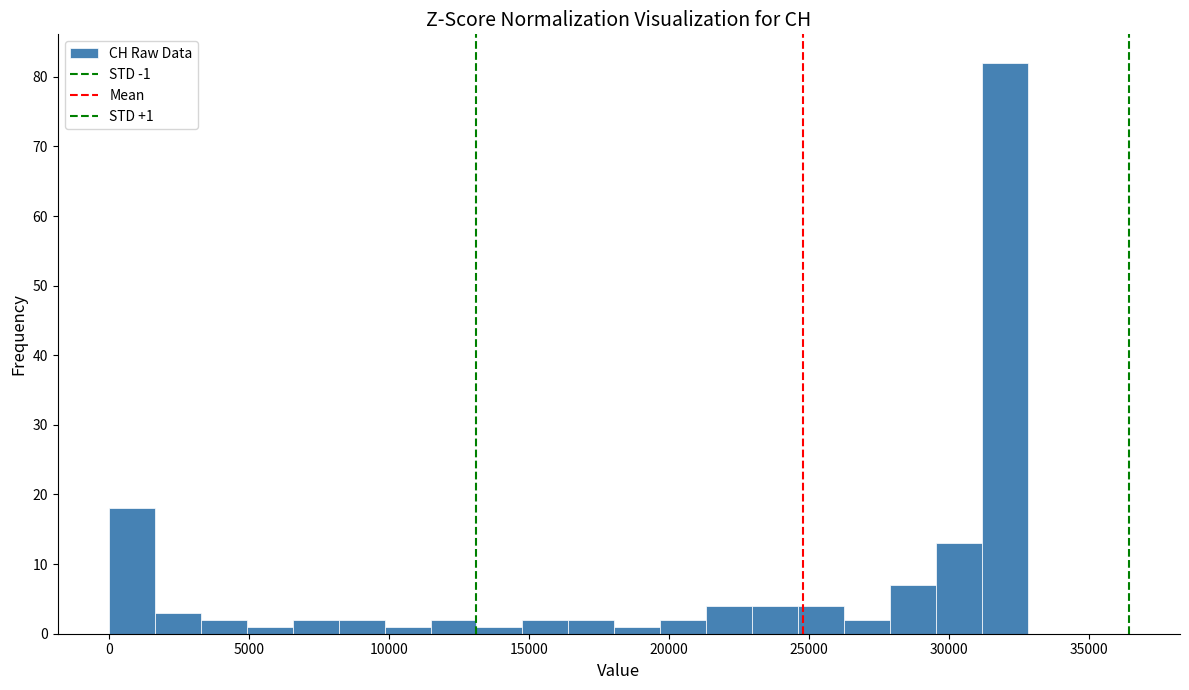

Around what value on the x-axis is the tallest bar? Give the approximate position of its centre, as read against the axis.

32000